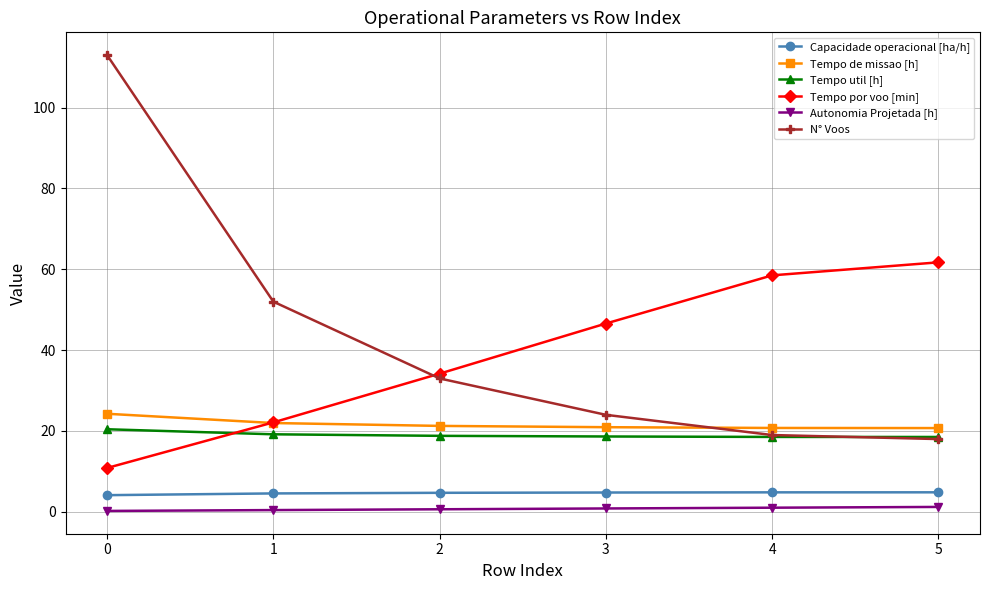

At which label does N° Voos reach its minimum?

5